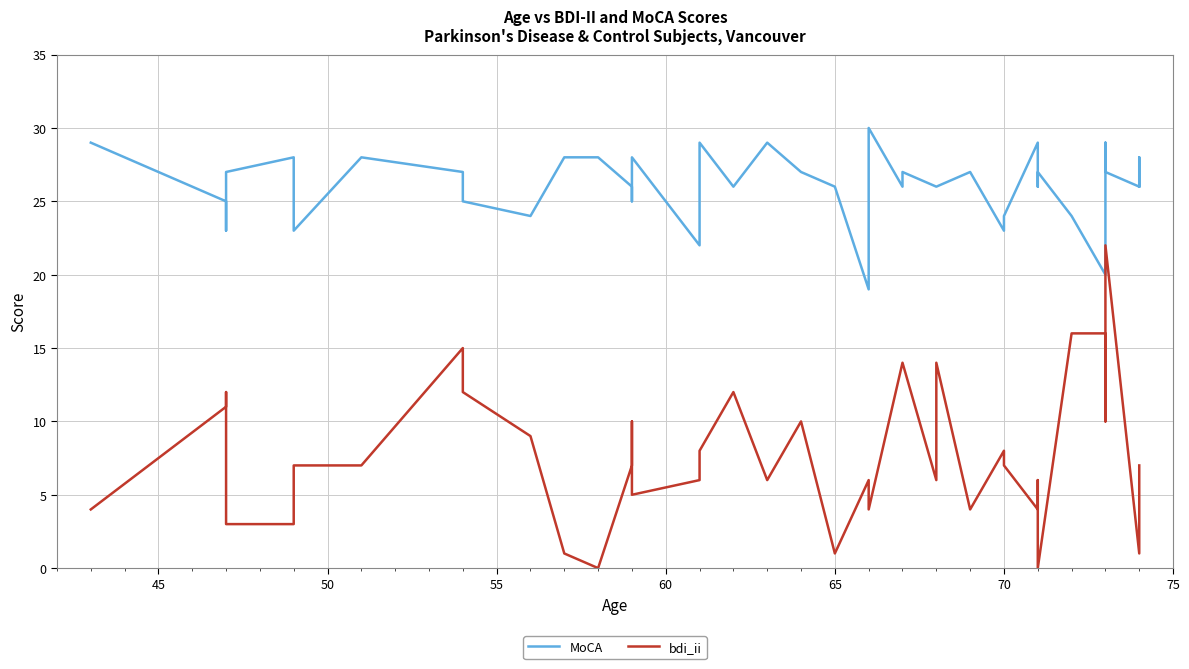

What is the average value of the MoCA series?

26